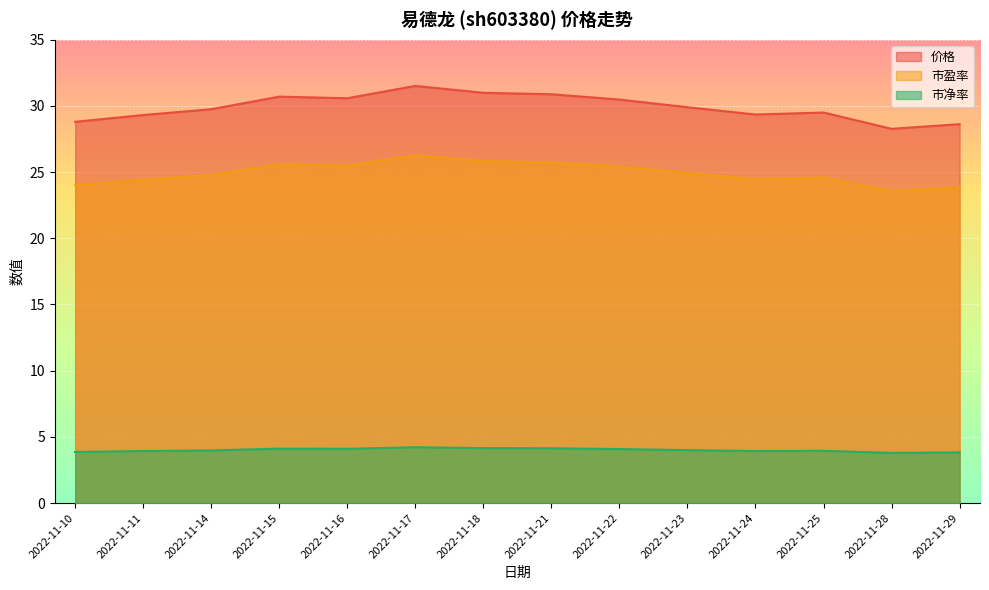

What is the value of the 价格 point at the 12th from the left?

29.5